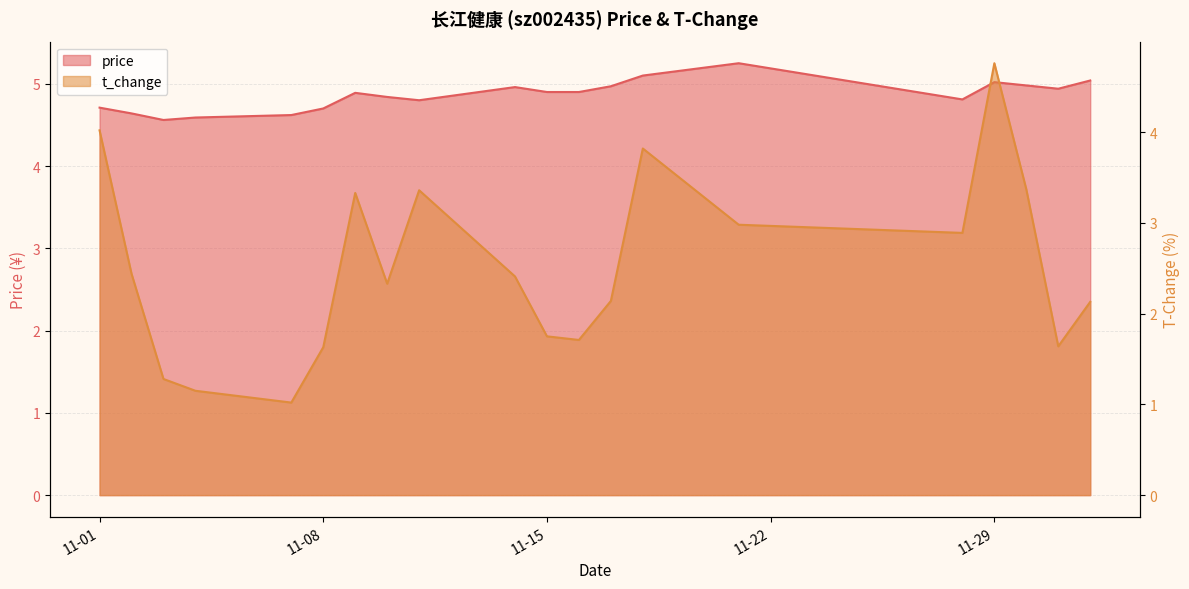

Count the number of categories in the chart.

20